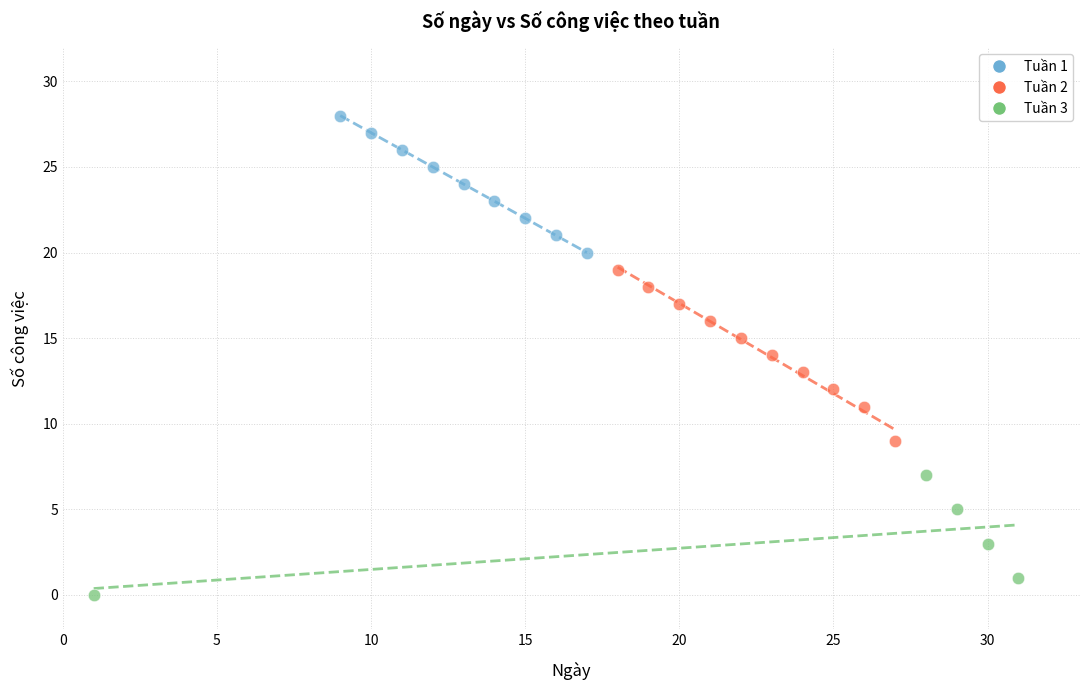

Which series has the largest Y range (max minus min)?

Tuần 2